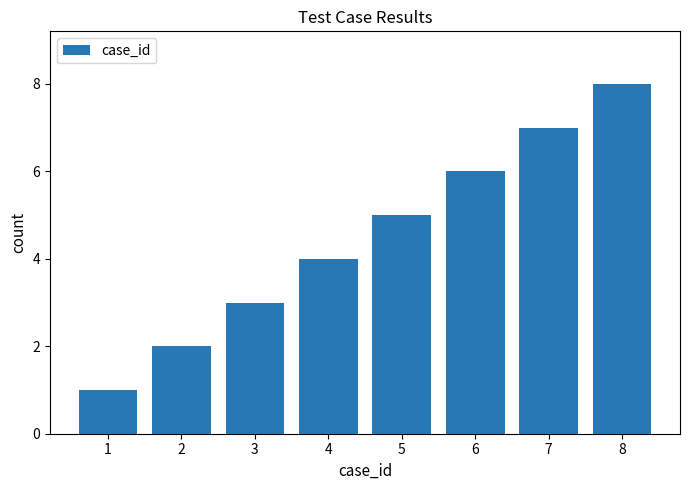

Reading left to right, what are all the values shown in this chart?

1=1	2=2	3=3	4=4	5=5	6=6	7=7	8=8